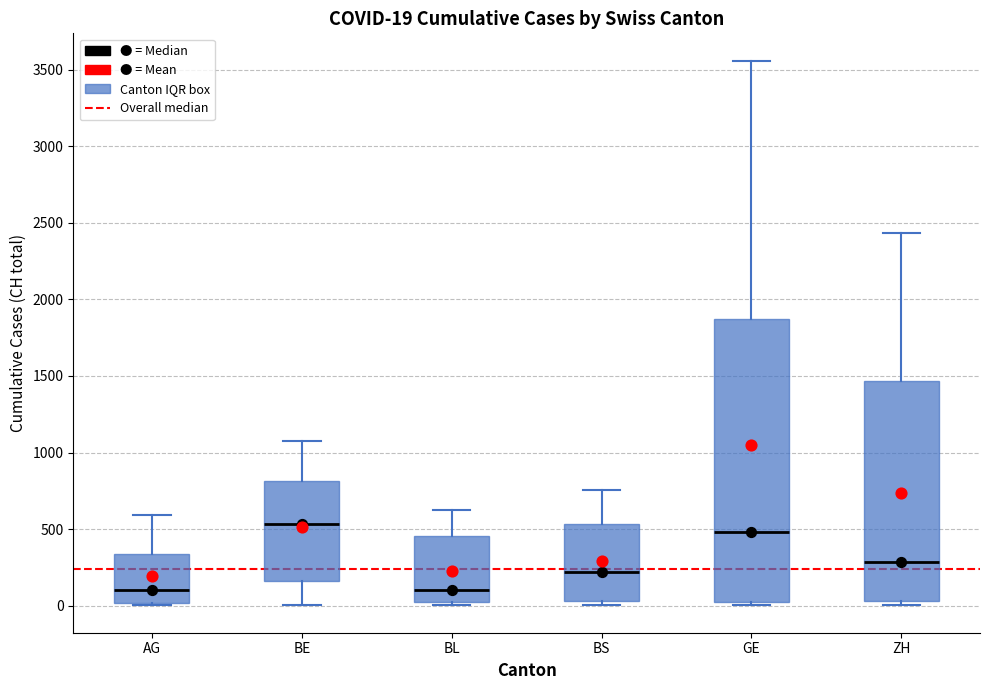

Comparing the boxes themselves (not the whiskers), which one is the tallest?

GE